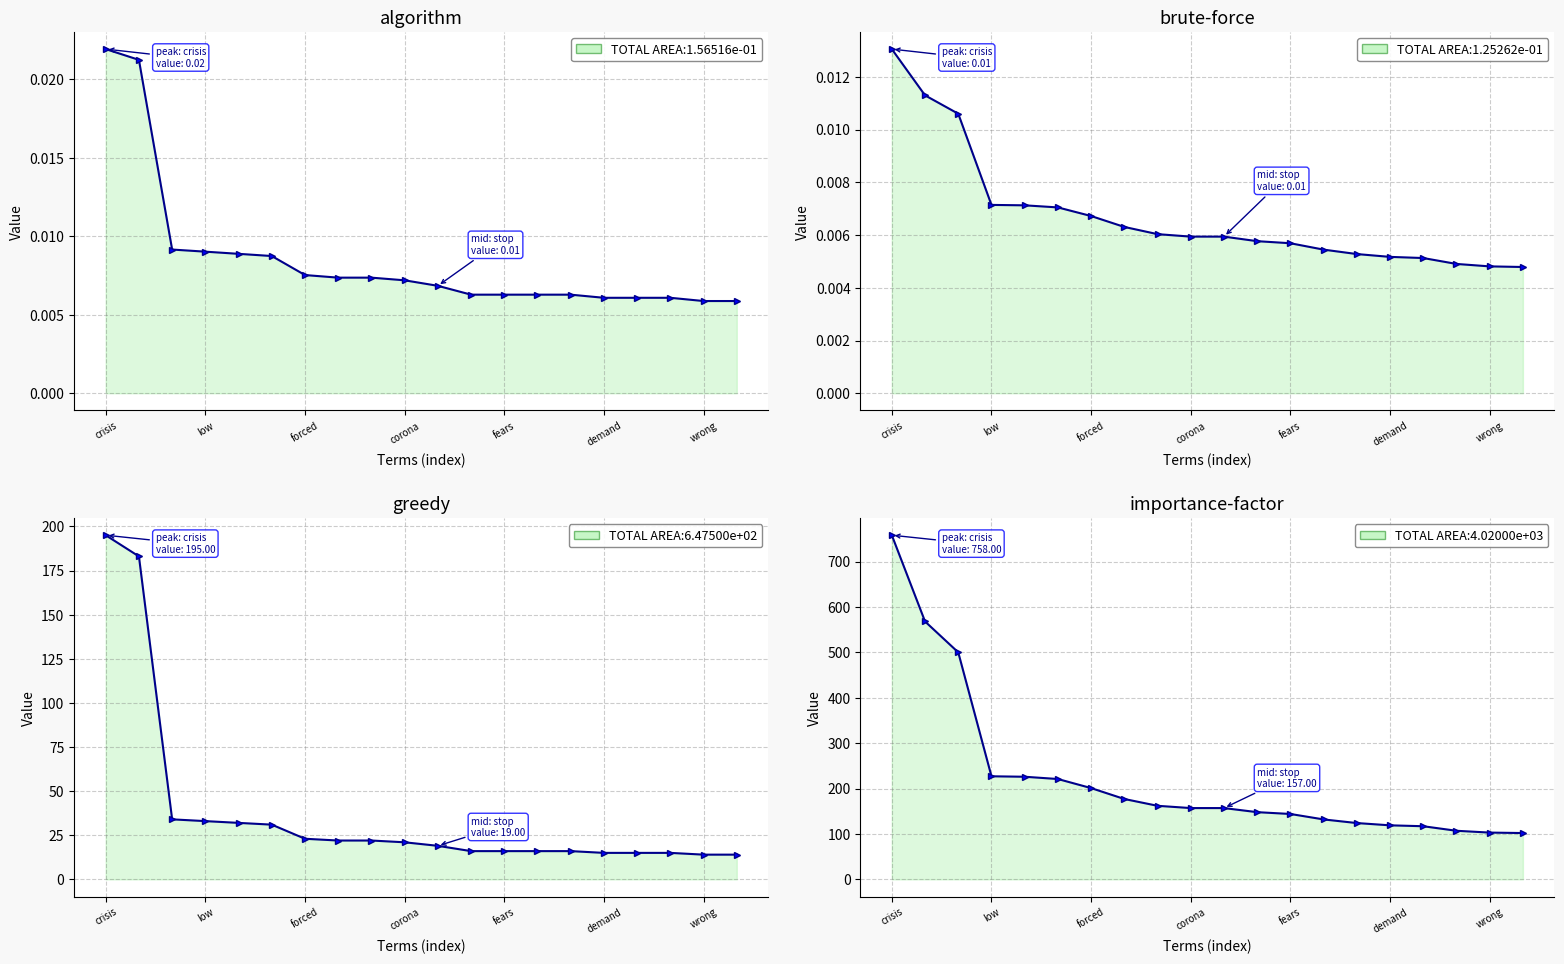

What is the spread (max minus min) of values at crisis?

758.0